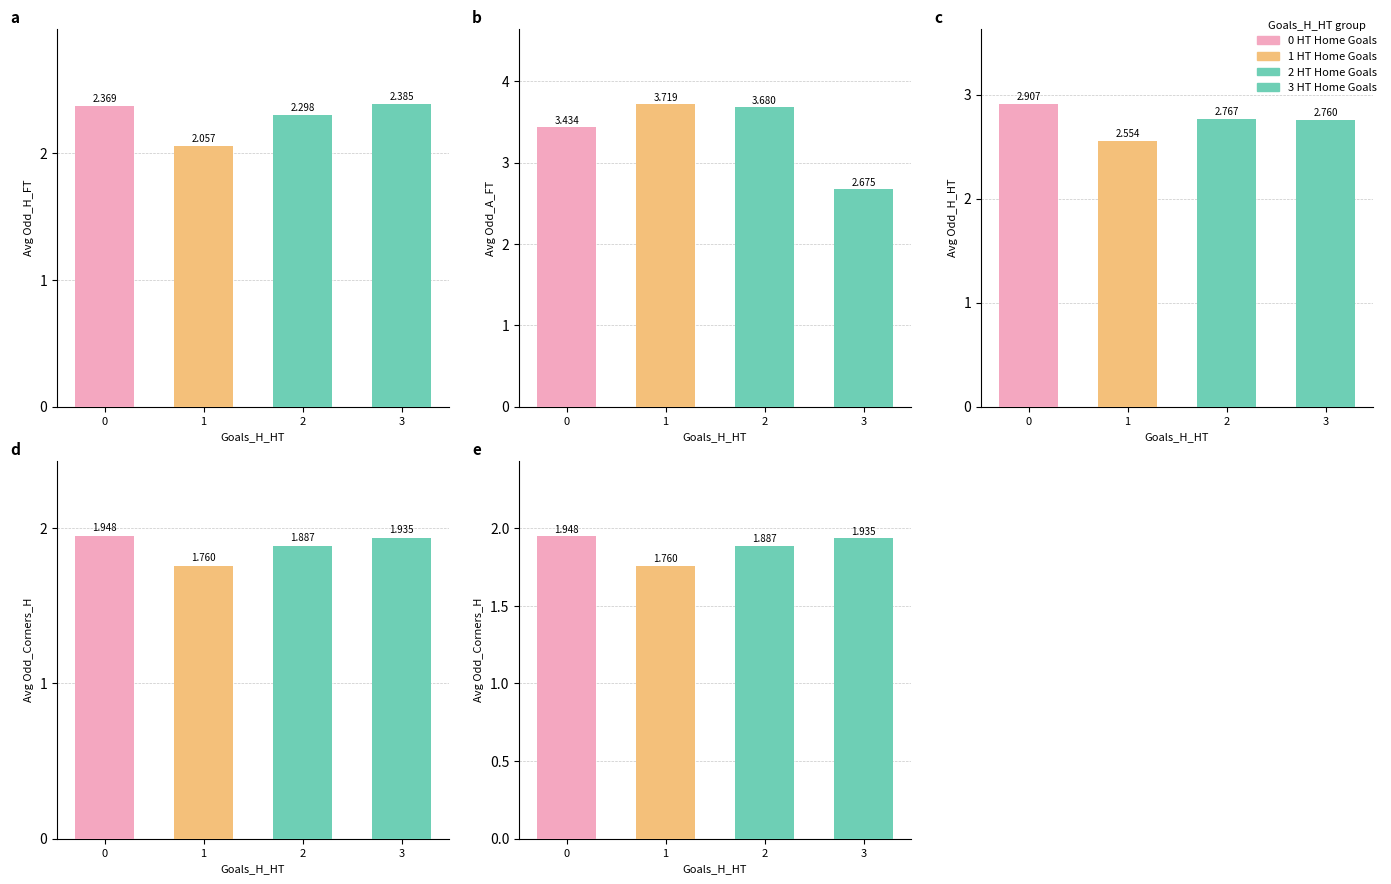

How many Avg Odd_H_FT values are between 2 and 3?

4